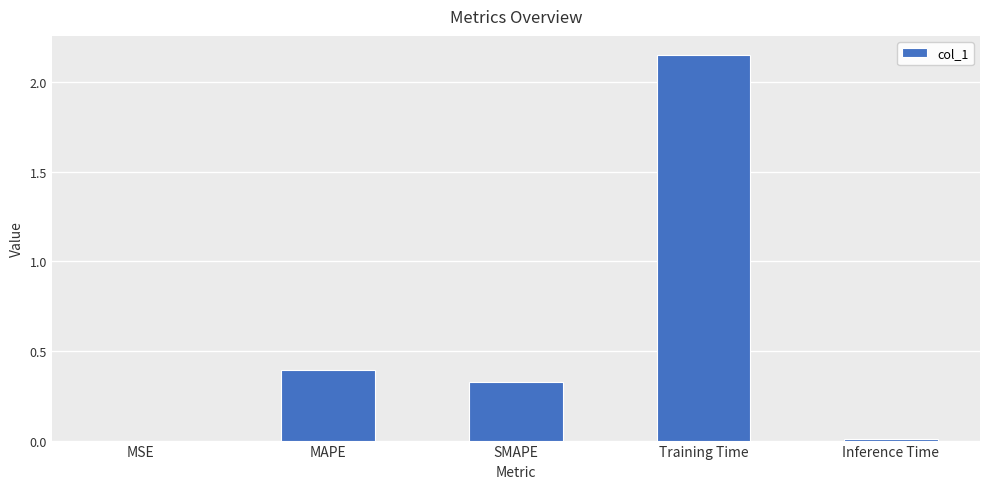

True or false: the data shows 0.6 at MAPE.

False